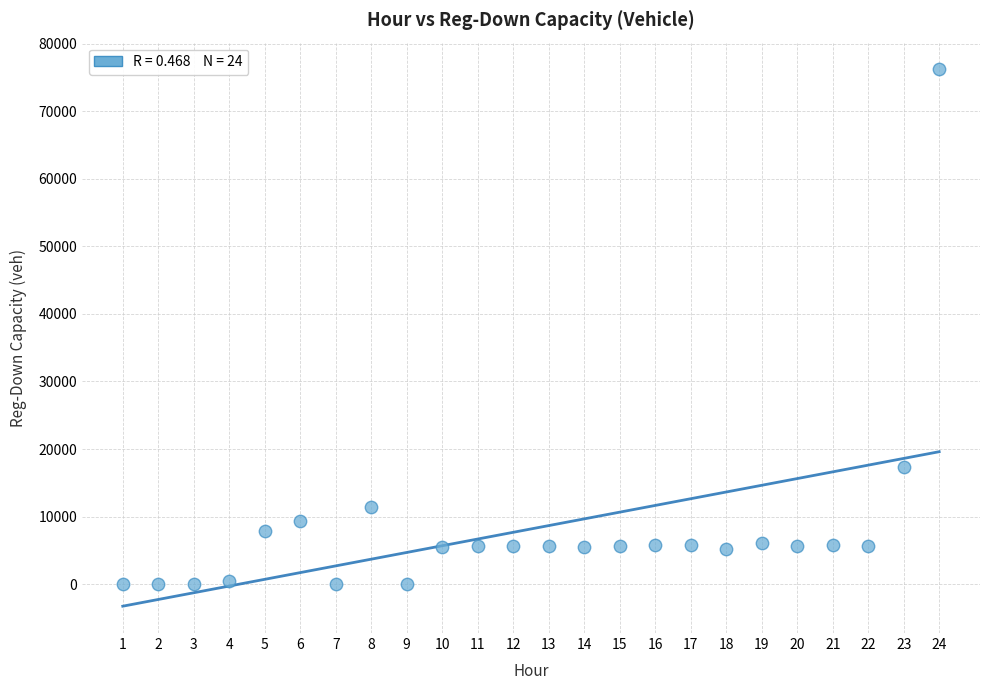

What Y value in the scatter plot is closest to 38099?

17377.2